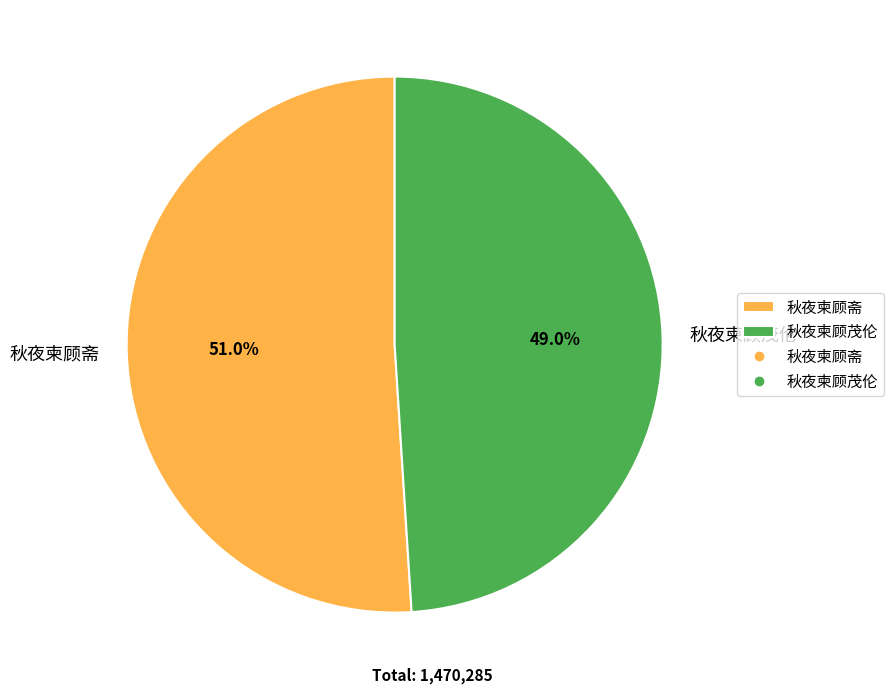

Do 秋夜柬顾斋 and 秋夜柬顾茂伦 together represent more than half of the pie?

Yes